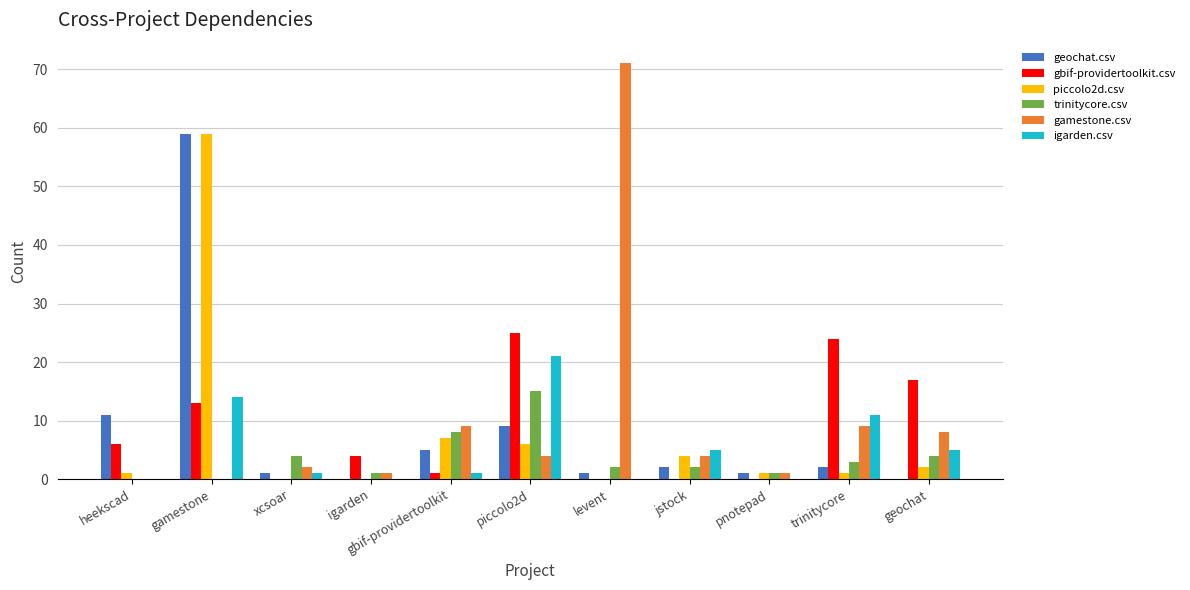

Reading left to right, what are all the values shown in this chart?

geochat.csv: 11	59	1	0	5	9	1	2	1	2	0
gbif-providertoolkit.csv: 6	13	0	4	1	25	0	0	0	24	17
piccolo2d.csv: 1	59	0	0	7	6	0	4	1	1	2
trinitycore.csv: 0	0	4	1	8	15	2	2	1	3	4
gamestone.csv: 0	0	2	1	9	4	71	4	1	9	8
igarden.csv: 0	14	1	0	1	21	0	5	0	11	5